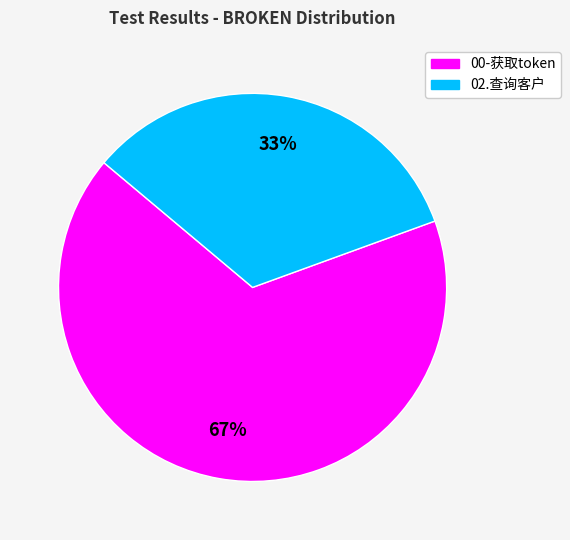

Is there a majority slice in this chart?

Yes